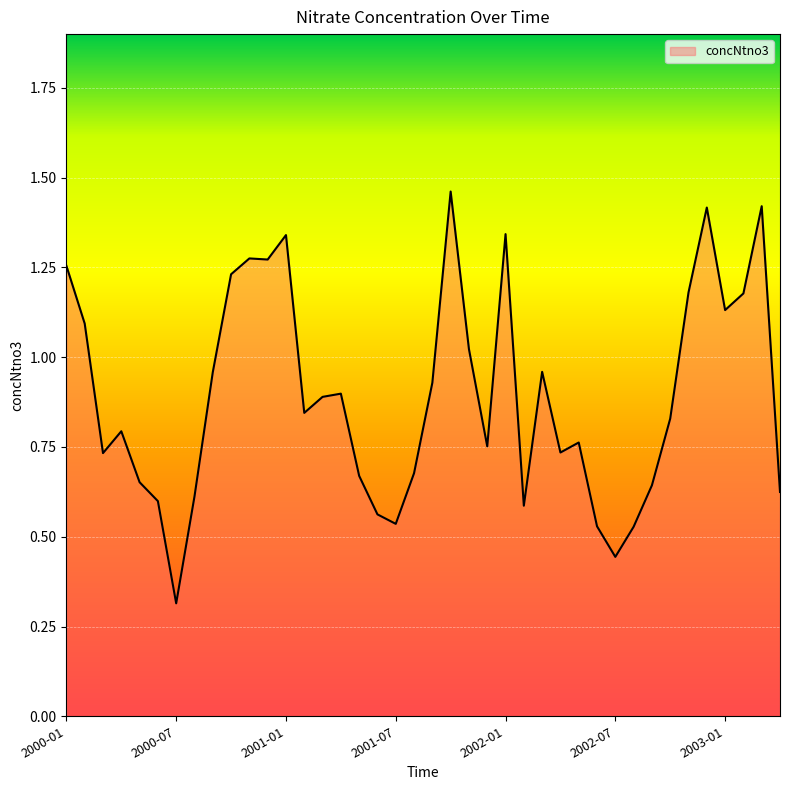

What is the minimum value shown in the chart?

0.3